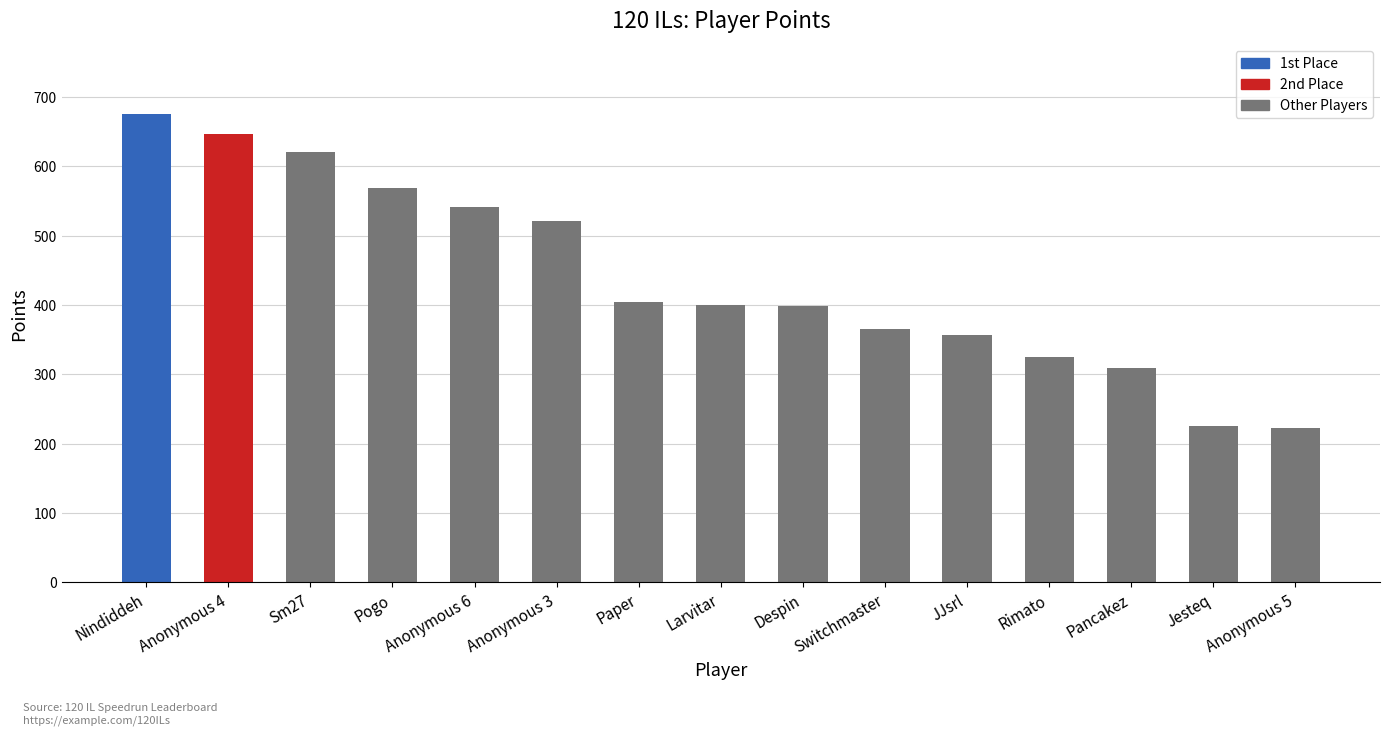

What is the difference between the maximum and minimum values?

452